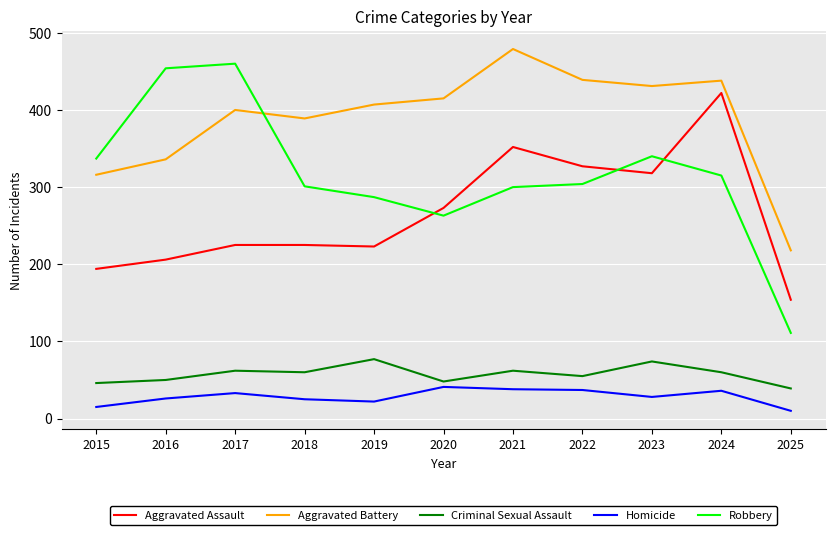

What is the difference between the maximum and minimum values in the Aggravated Assault series?

268